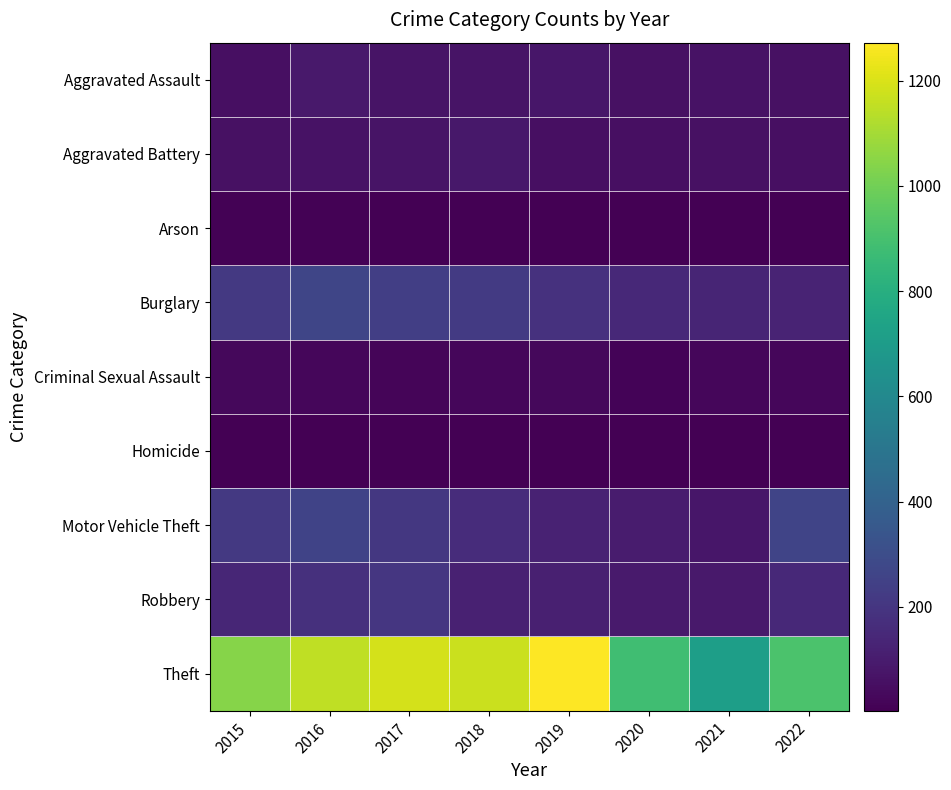

How many data points does each series have?

8